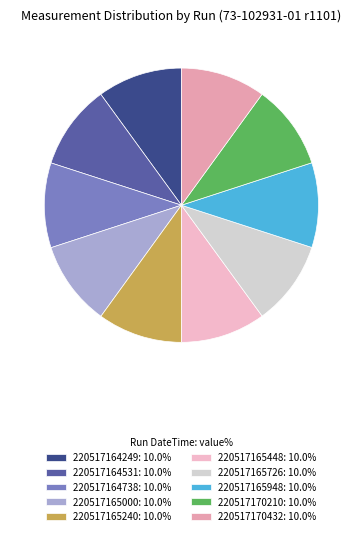

What is the ratio of the value at 220517164738 to the value at 220517164531?

1.0